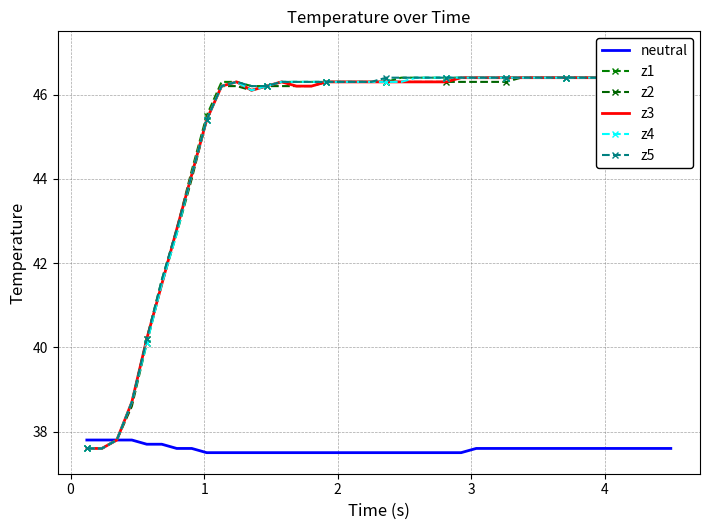

What is the maximum value for neutral?

37.8